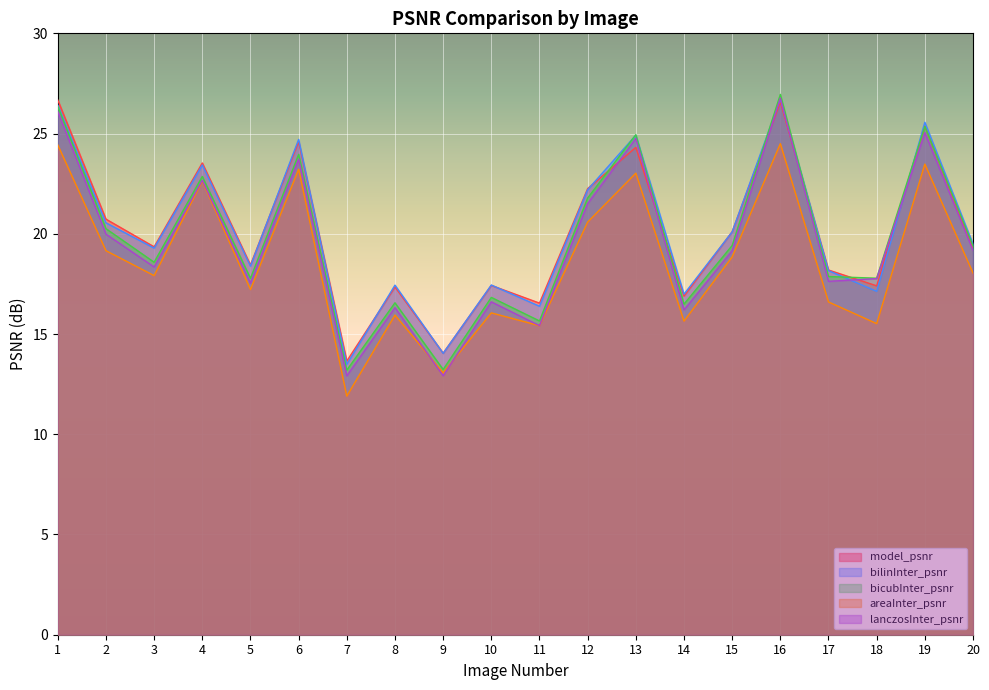

At 12, list the series in order from smallest to largest.

areaInter_psnr, lanczosInter_psnr, bicubInter_psnr, bilinInter_psnr, model_psnr